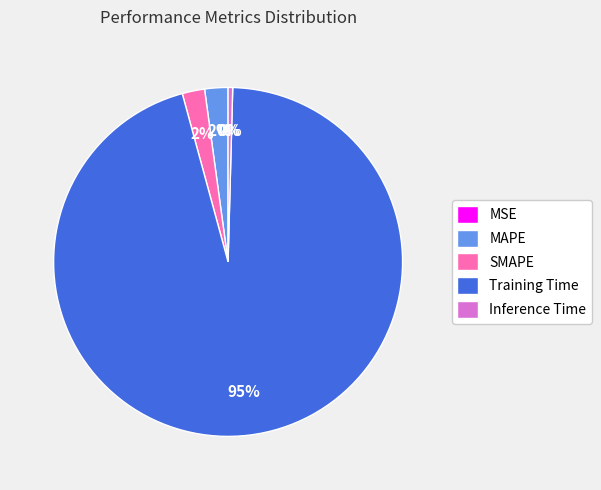

Is there any slice that represents more than half of the pie?

Yes